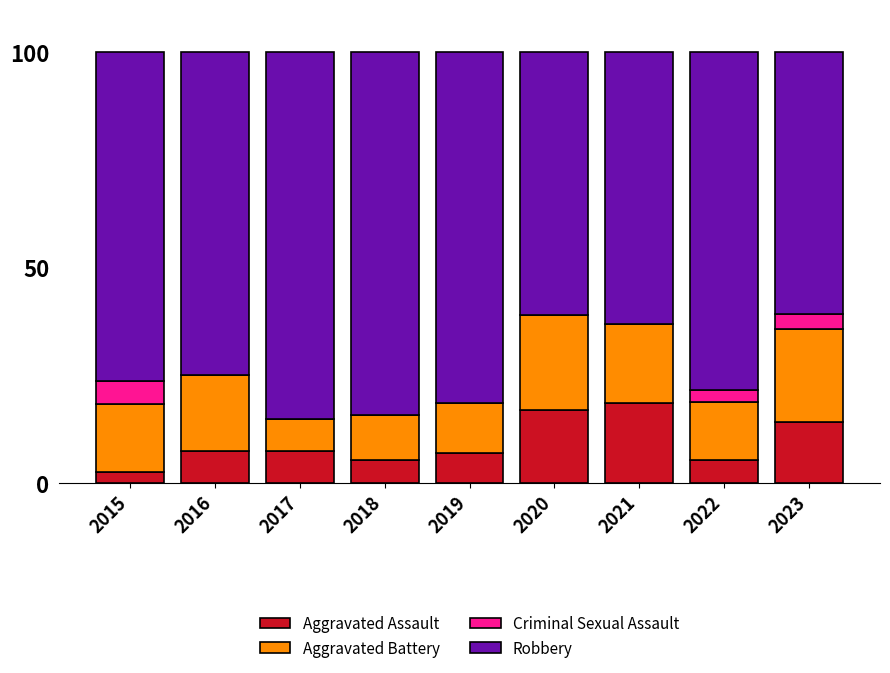

What is the total value across all series at 2021?

100.0